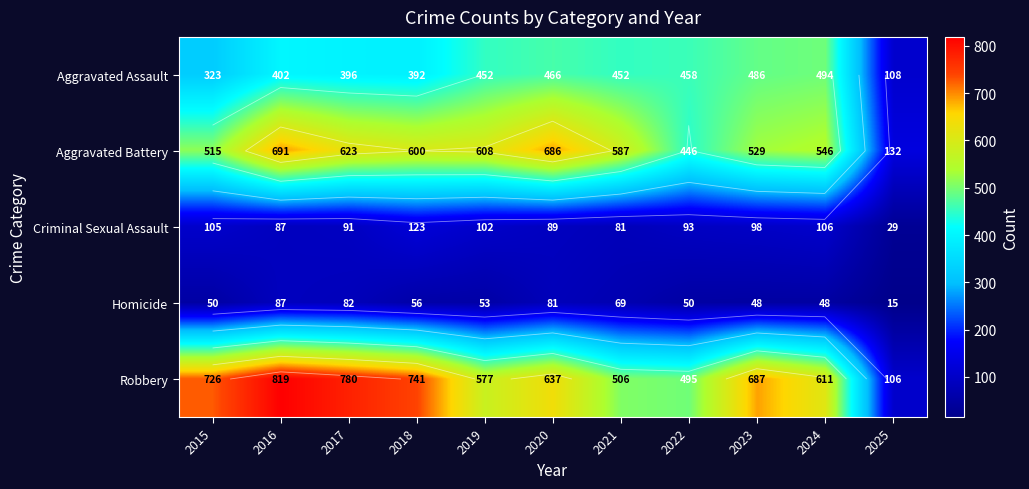

The value of Criminal Sexual Assault at 2019 is 139. True or false?

False